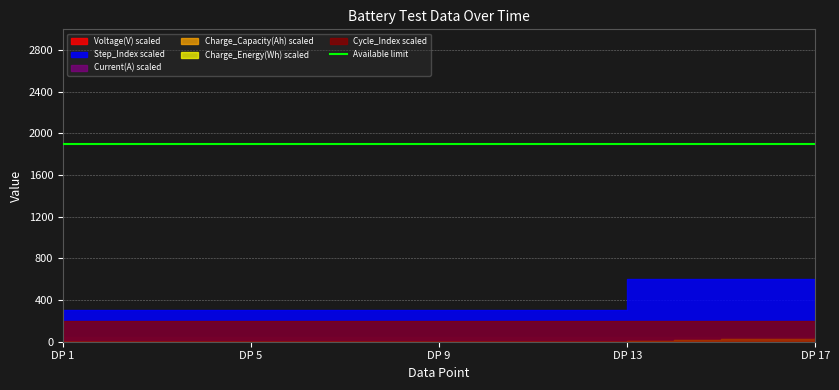

Reading left to right, transcribe all the data shown in this chart.

Current(A): 1=0.0	2=0.0	3=0.0	4=0.0	5=0.0	6=0.0	7=0.0	8=0.0	9=0.0	10=0.0	11=0.0	12=0.0	13=0.5	14=0.5	15=0.5	16=0.6	17=0.6
Charge_Capacity(Ah): 1=0.0	2=0.0	3=0.0	4=0.0	5=0.0	6=0.0	7=0.0	8=0.0	9=0.0	10=0.0	11=0.0	12=0.0	13=0.0	14=0.0	15=0.0	16=0.0	17=0.0
Charge_Energy(Wh): 1=0.0	2=0.0	3=0.0	4=0.0	5=0.0	6=0.0	7=0.0	8=0.0	9=0.0	10=0.0	11=0.0	12=0.0	13=0.0	14=0.0	15=0.0	16=0.0	17=0.0
Voltage(V): 1=3.4	2=3.4	3=3.4	4=3.4	5=3.4	6=3.4	7=3.4	8=3.4	9=3.4	10=3.4	11=3.4	12=3.4	13=3.4	14=3.4	15=3.4	16=3.4	17=3.4
Step_Index: 1=1.0	2=1.0	3=1.0	4=1.0	5=1.0	6=1.0	7=1.0	8=1.0	9=1.0	10=1.0	11=1.0	12=1.0	13=2.0	14=2.0	15=2.0	16=2.0	17=2.0
Cycle_Index: 1=1.0	2=1.0	3=1.0	4=1.0	5=1.0	6=1.0	7=1.0	8=1.0	9=1.0	10=1.0	11=1.0	12=1.0	13=1.0	14=1.0	15=1.0	16=1.0	17=1.0